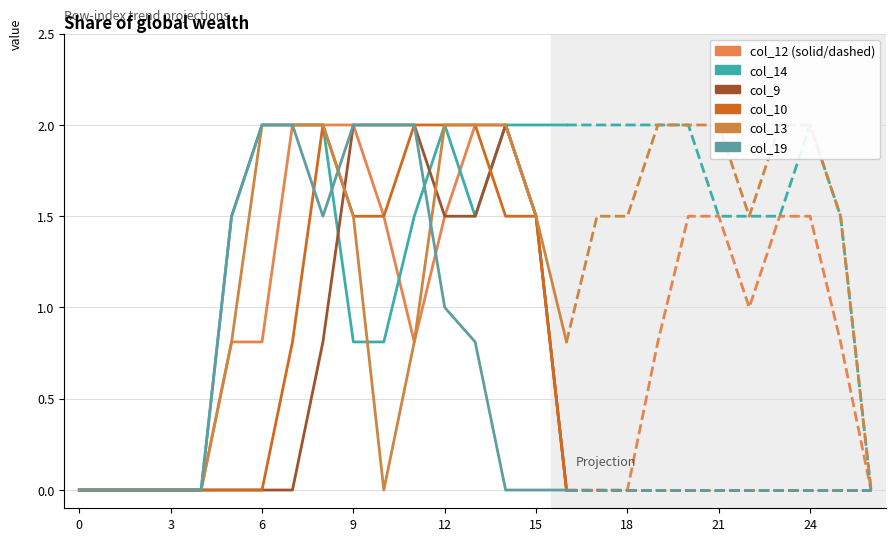

Is the value of col_13 at 12 greater than the value of col_12 at 14?

No